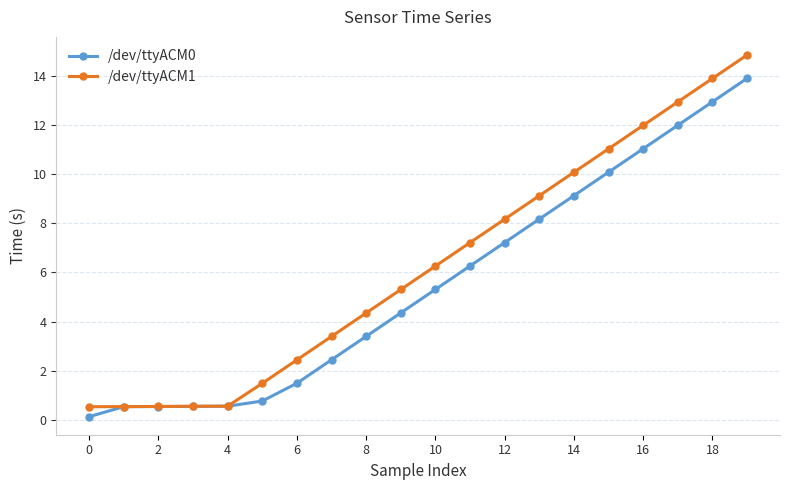

What is the value of the /dev/ttyACM0 point at the 4th from the left?

0.6